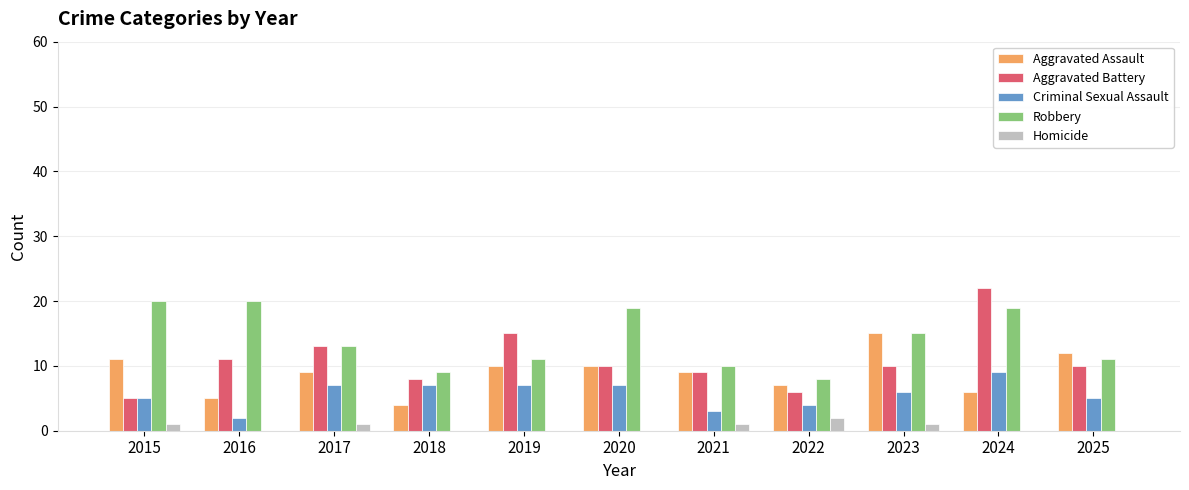

What is the difference between the Robbery values at 2015 and 2023?

5